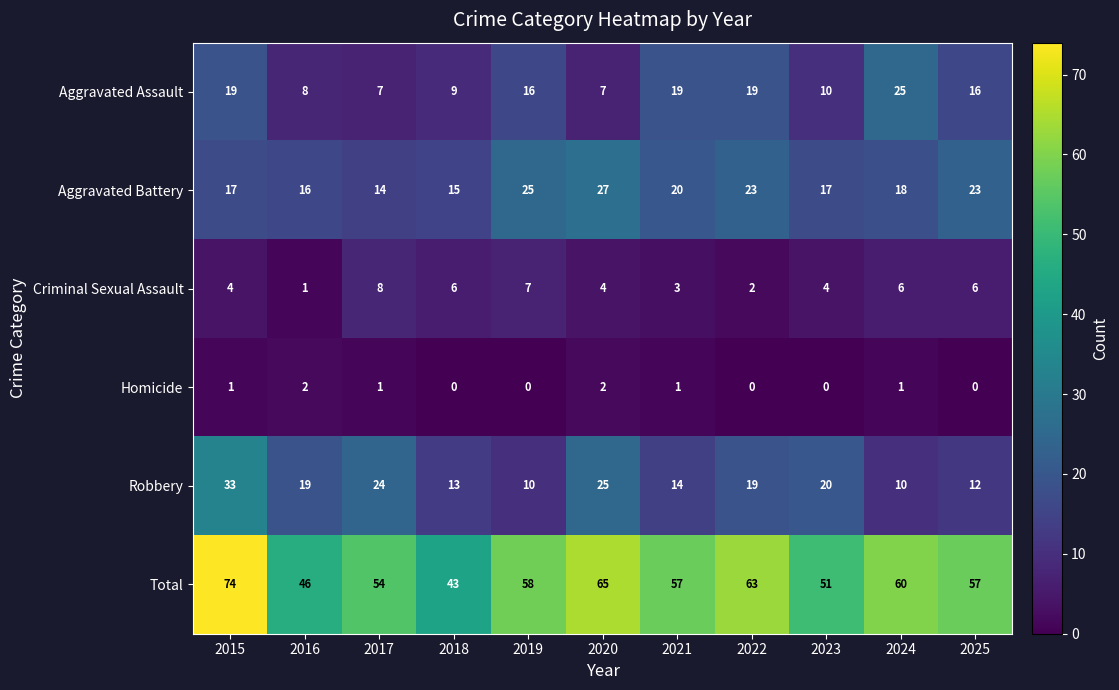

At how many categories does at least one series exceed 8?

11